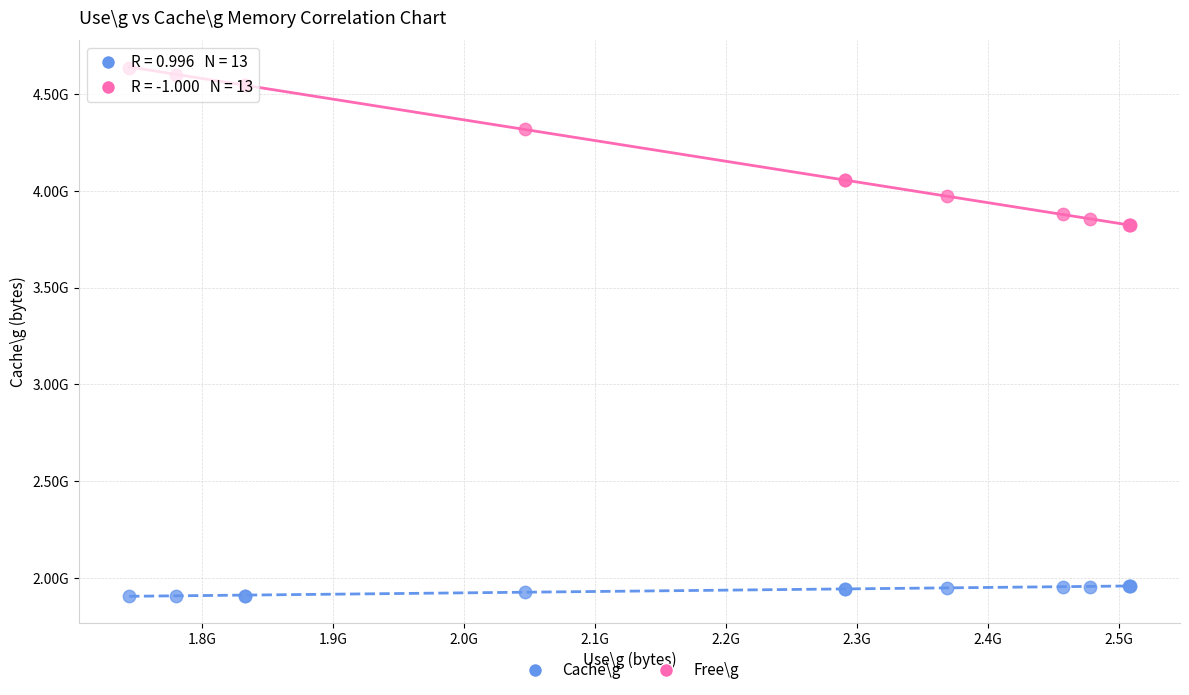

Which series reaches the maximum Y coordinate?

Free\g